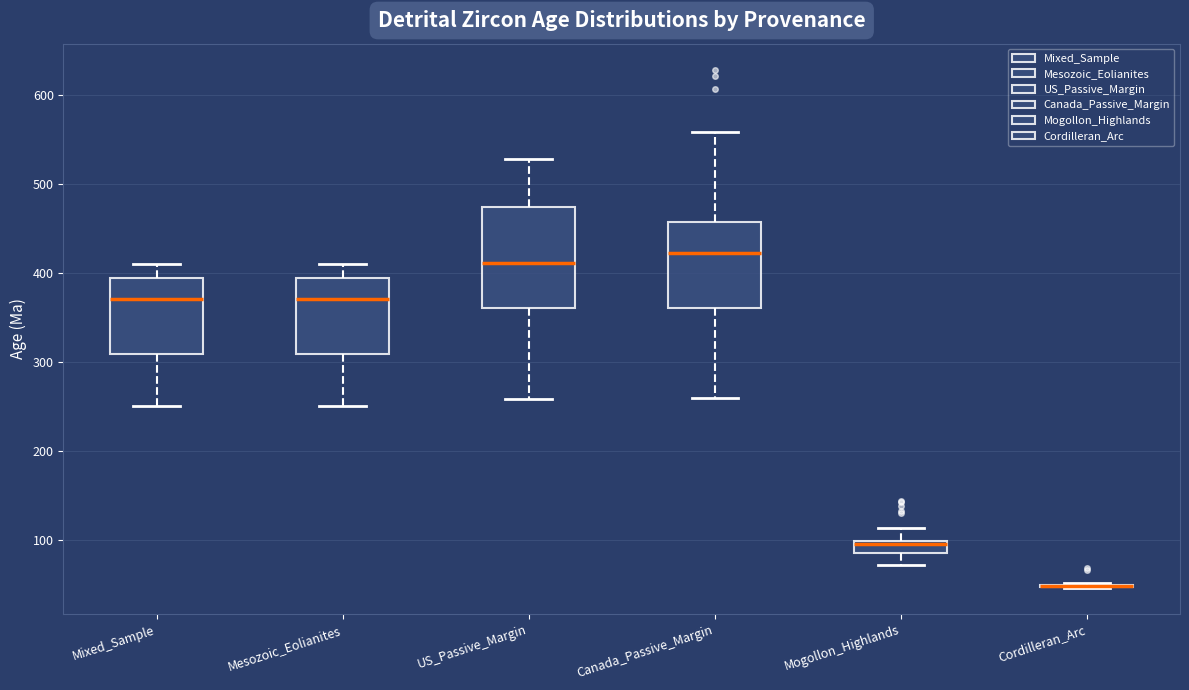

Comparing the boxes themselves (not the whiskers), which one is the tallest?

US_Passive_Margin